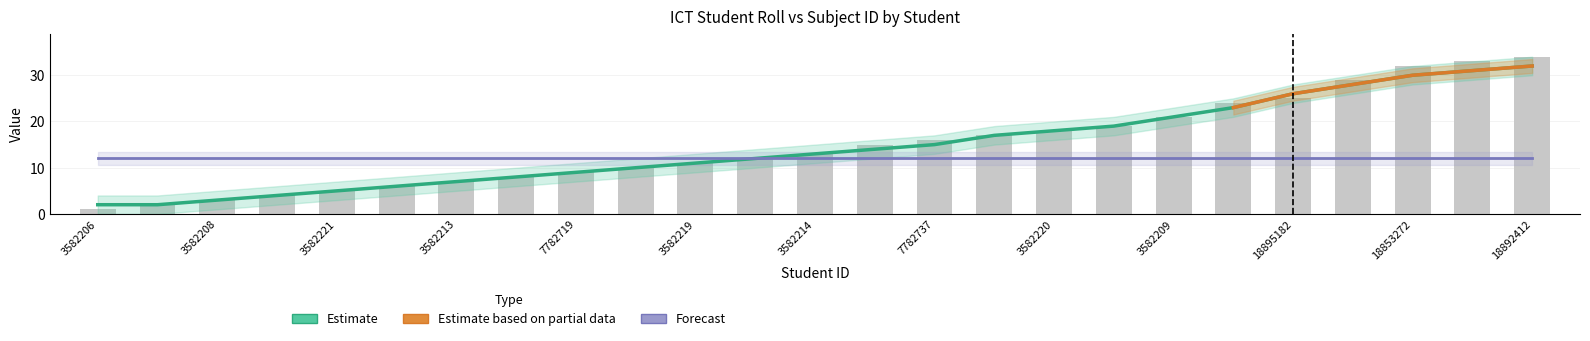

What is the approximate value at 3582219, to the nearest 10?

10